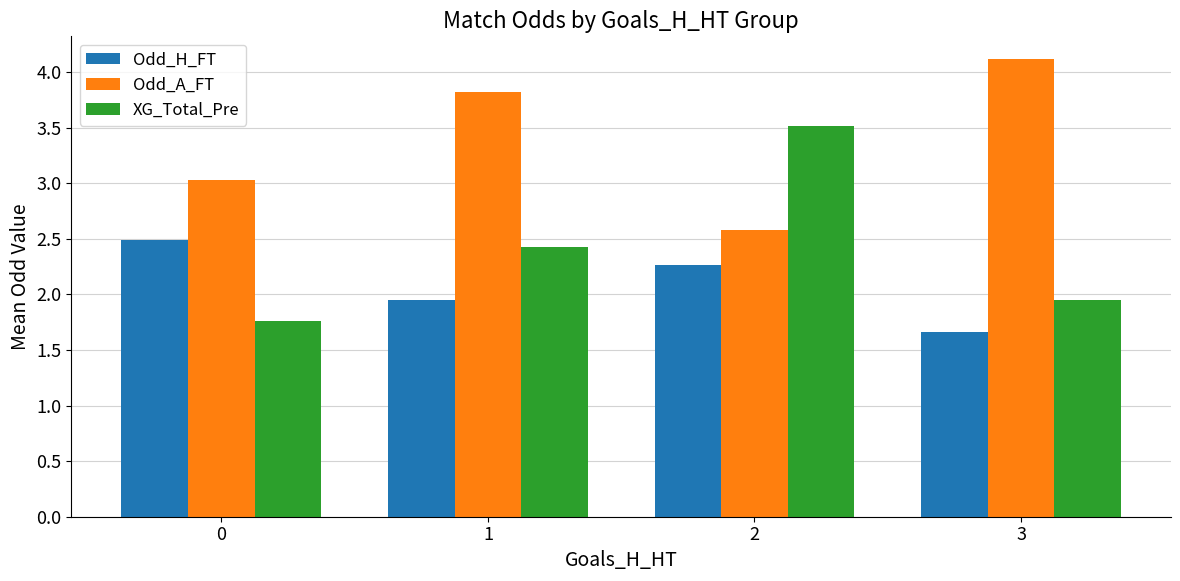

List the labels in order of Odd_H_FT value, largest first.

0, 2, 1, 3